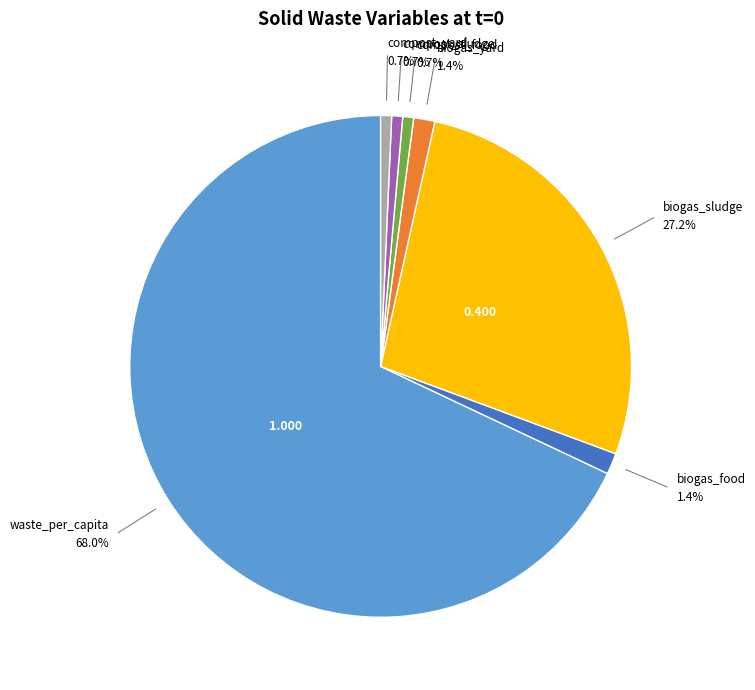

Is there any slice that represents more than half of the pie?

Yes